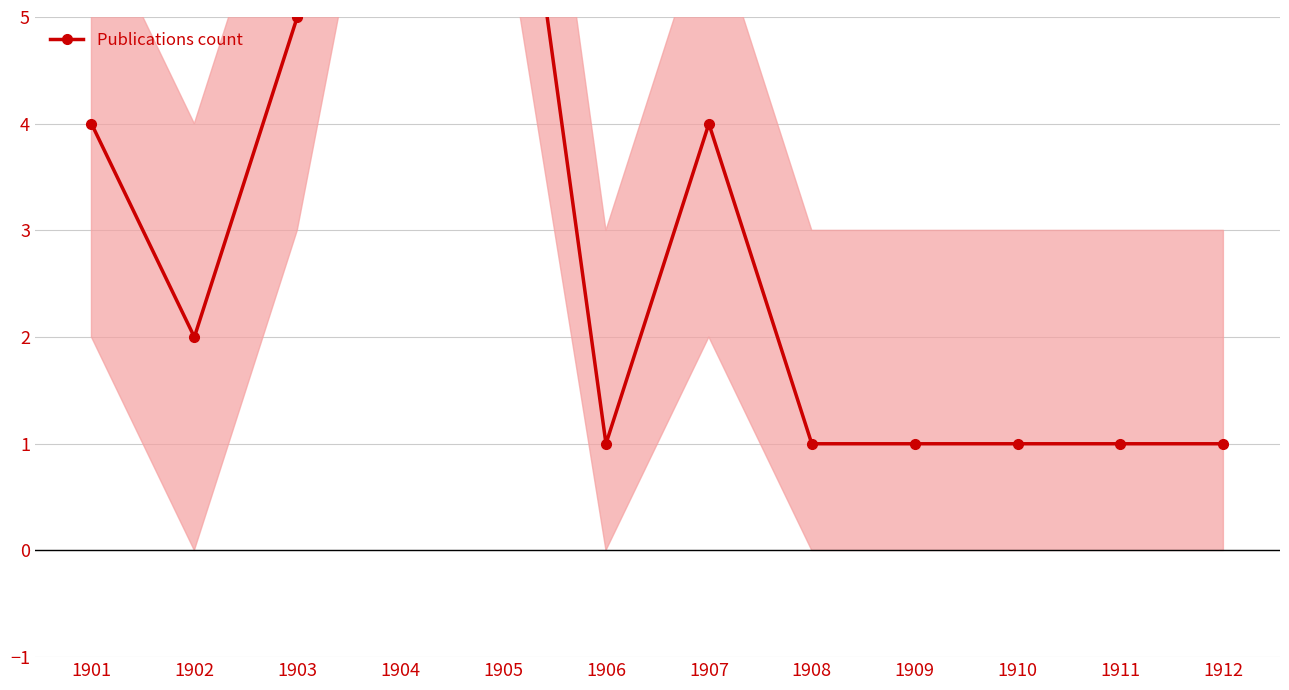

At which category does the data reach its first local valley?

1902